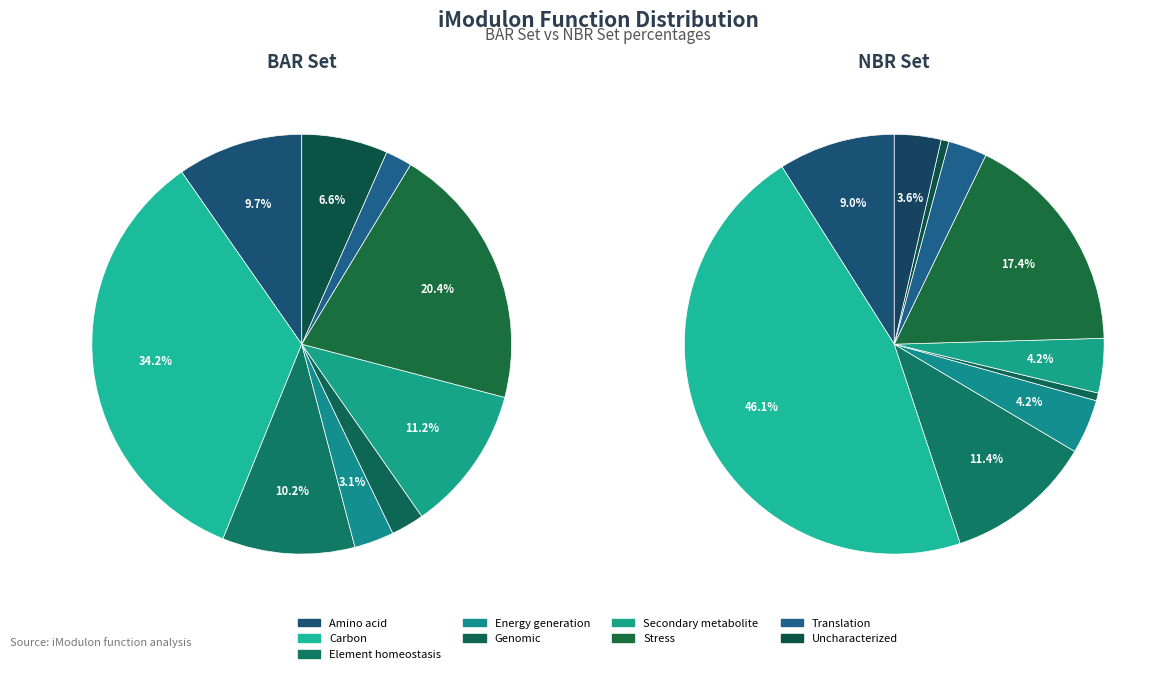

How many slices are in this pie chart?

11